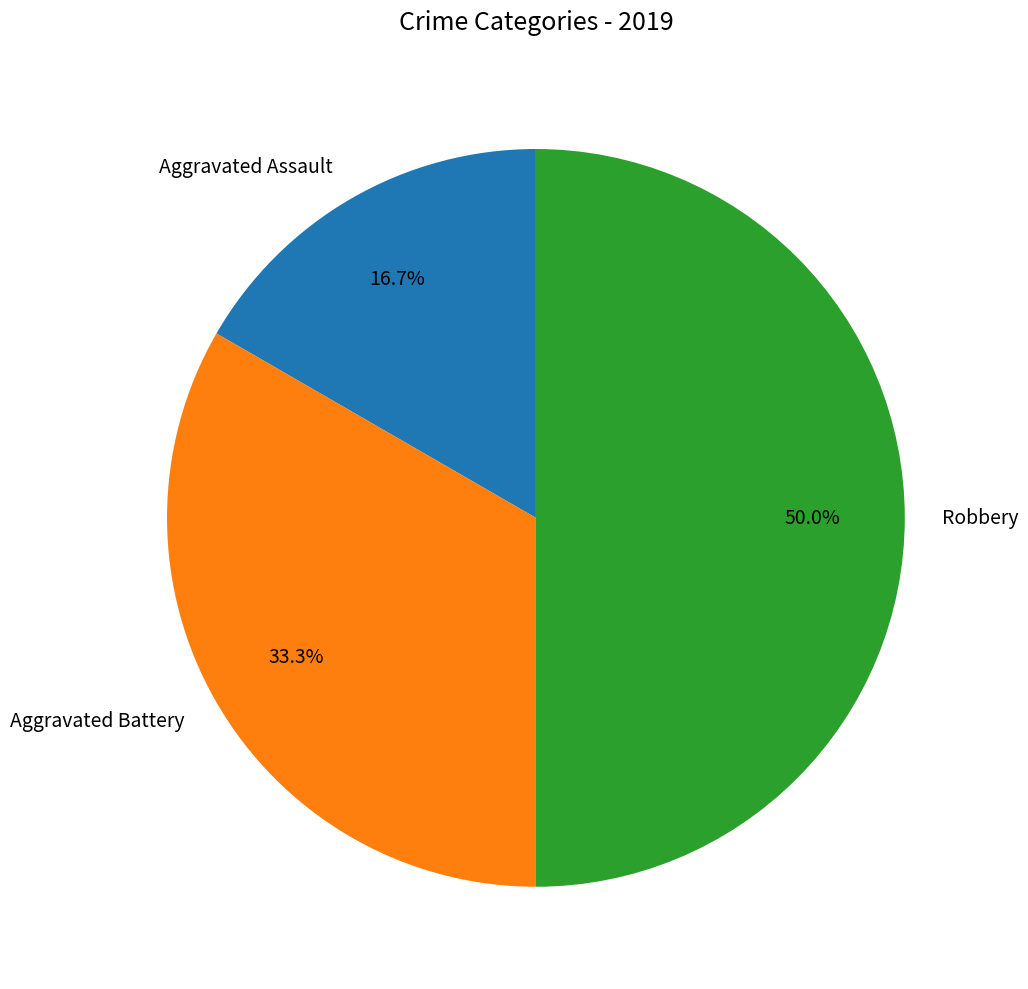

How much of the chart is everything except Robbery?

50.0%